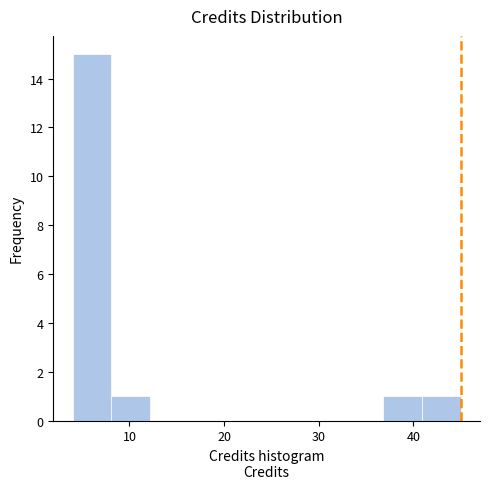

How tall is the bar that spans 8.1 to 12.2 on the x-axis? Neither the bar edges nor the heights are printed on the chart, so give them approximately, as read against the axes.

1